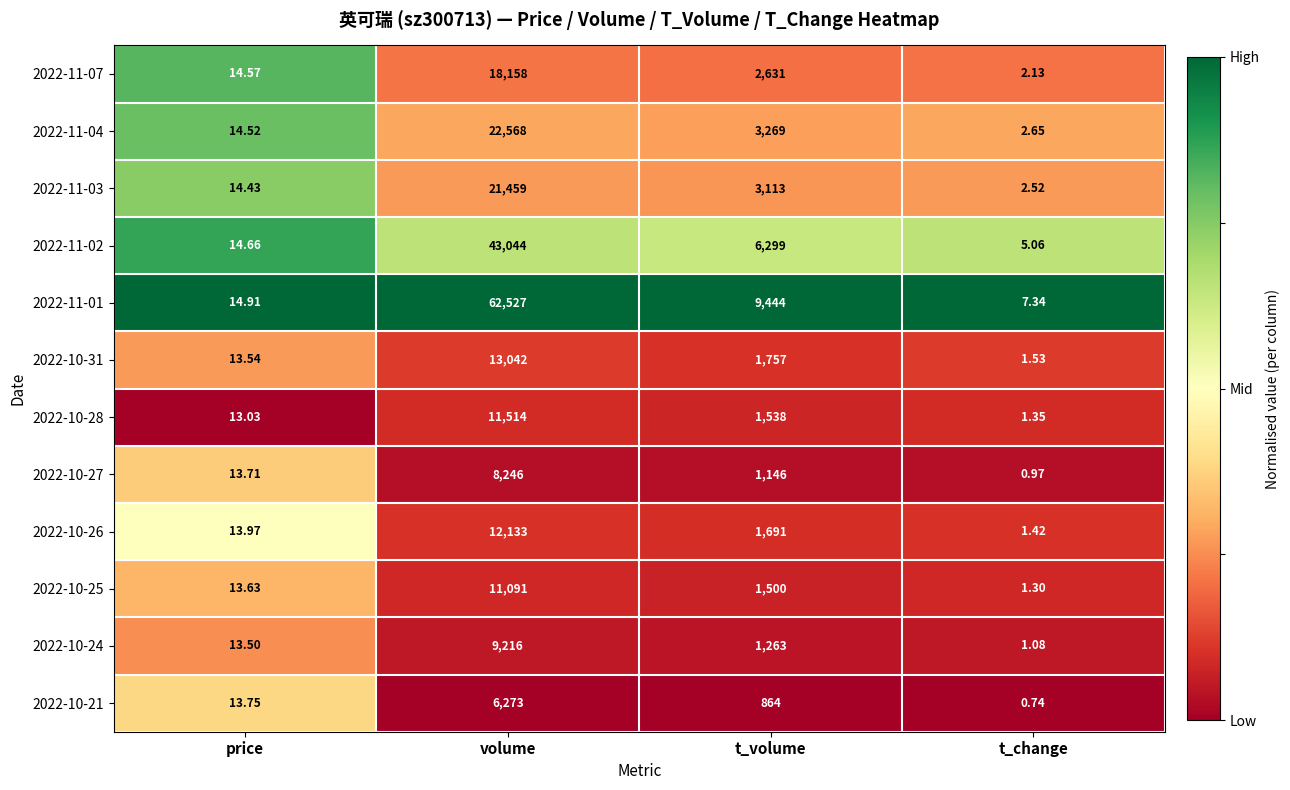

At which category is the sum across all series the highest?

volume